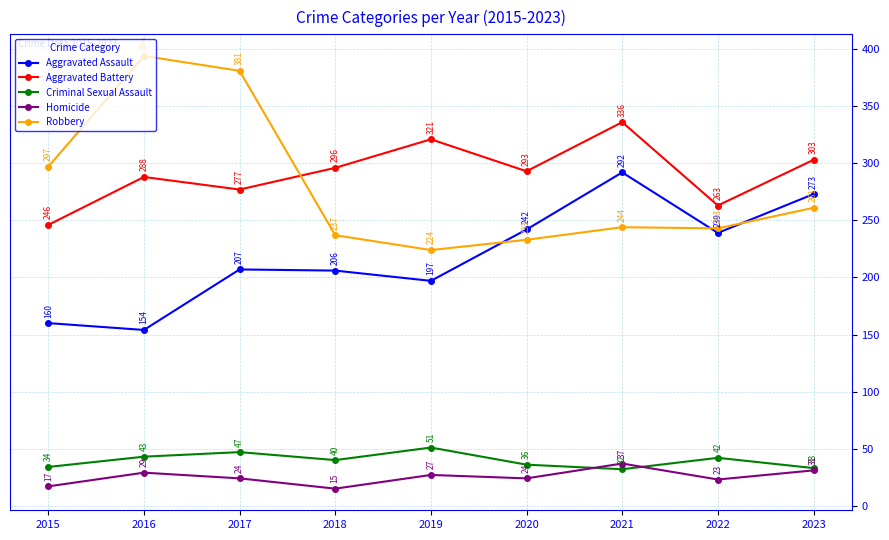

True or false: Aggravated Battery has a value of 296 at 2018.

True